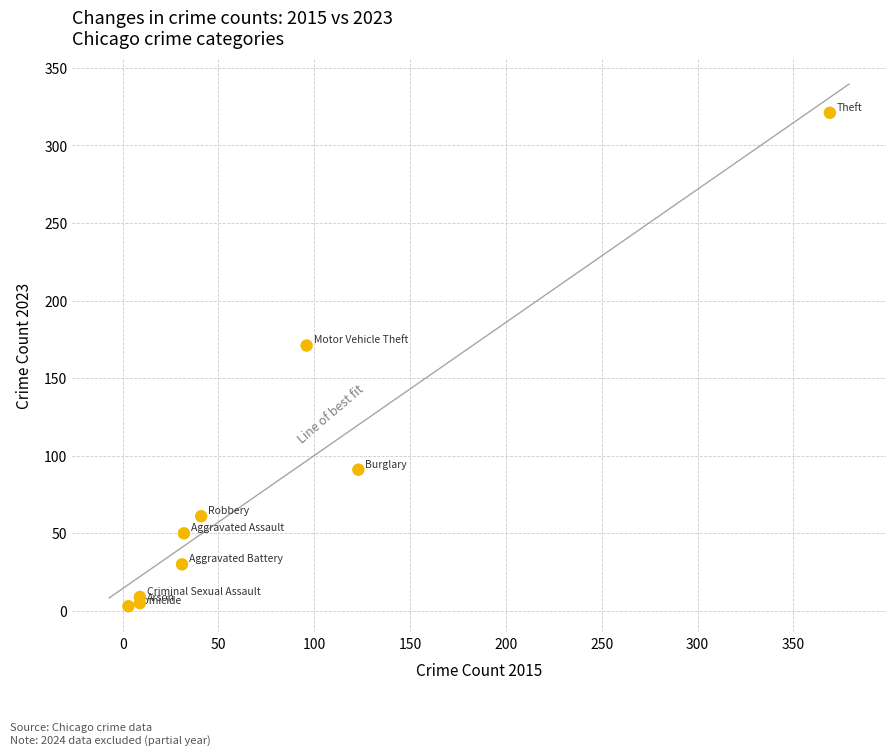

What Y value in the scatter plot is closest to 162?

171